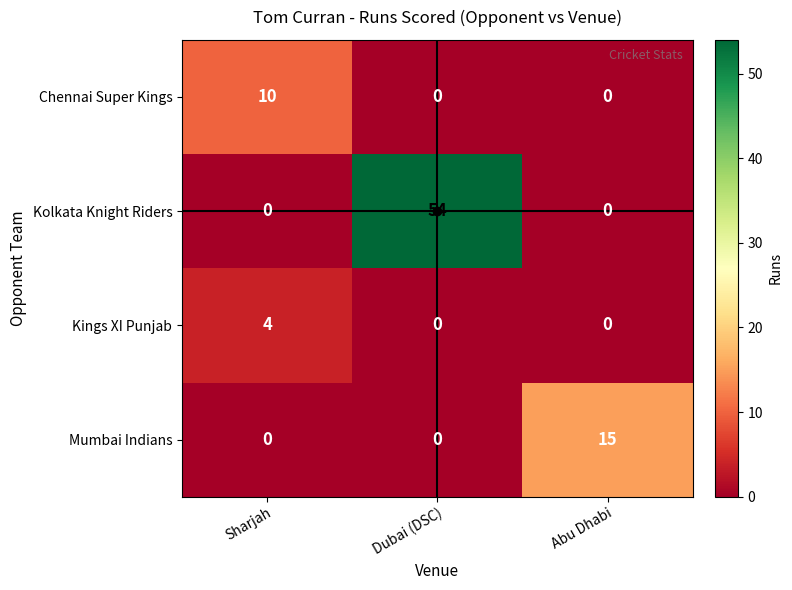

What is the total value across all series at Dubai (DSC)?

54